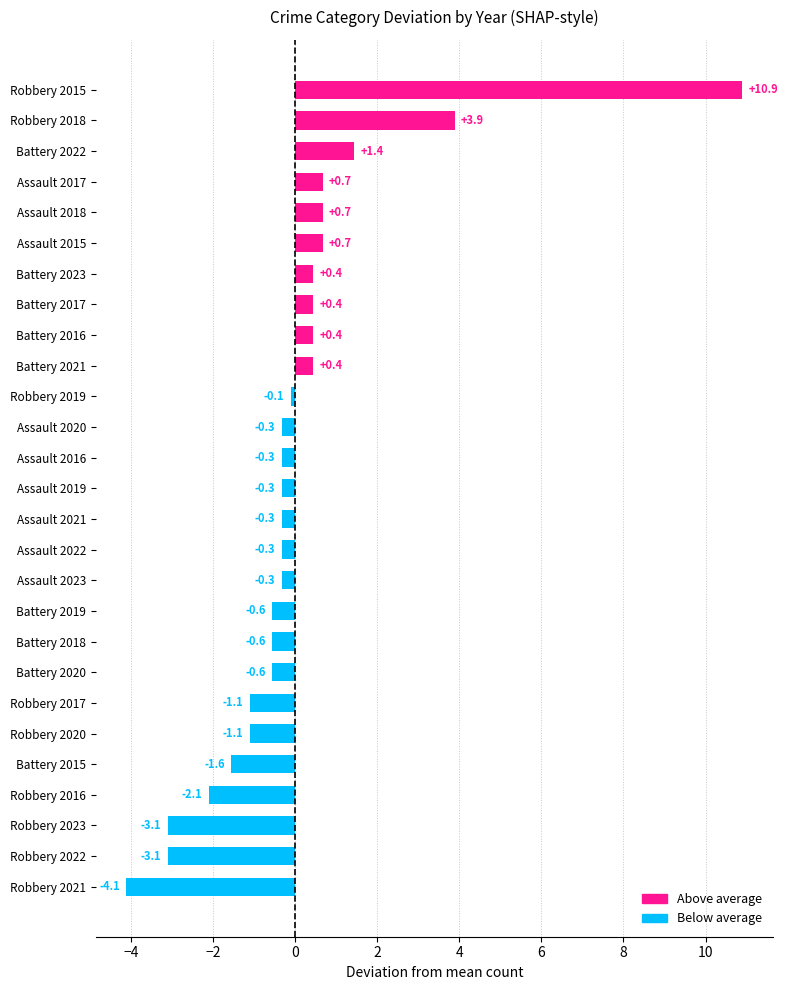

How many series are shown in this chart?

1